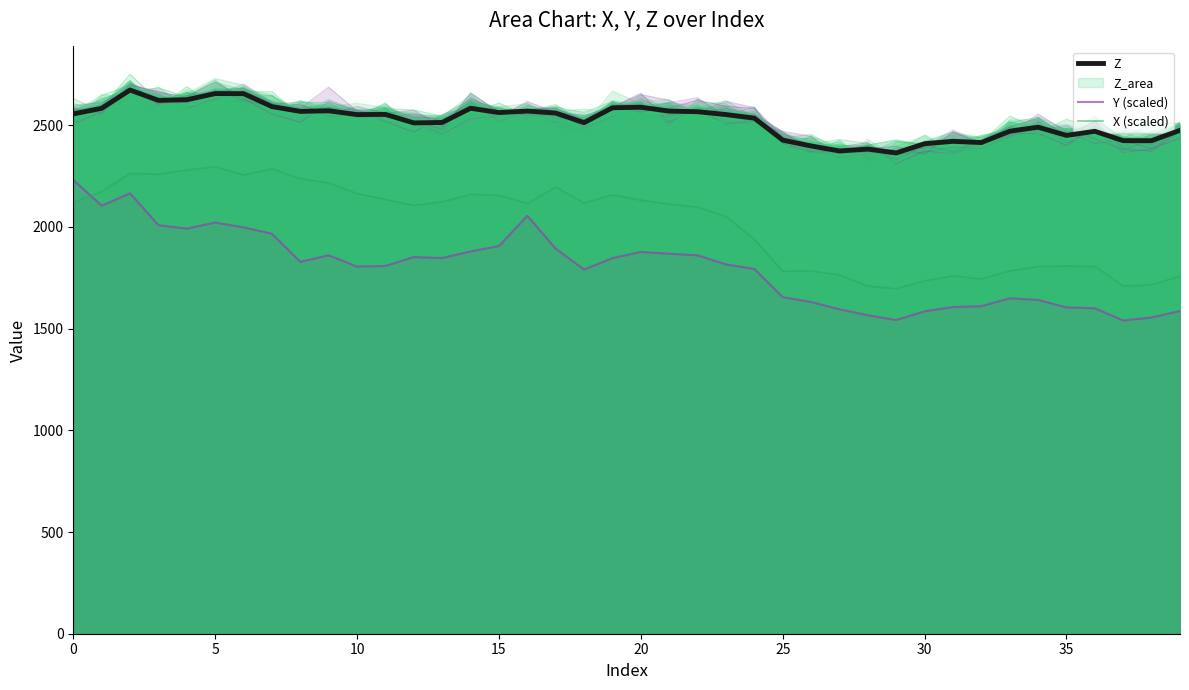

At which label is Y (scaled) closest to 1885?

14